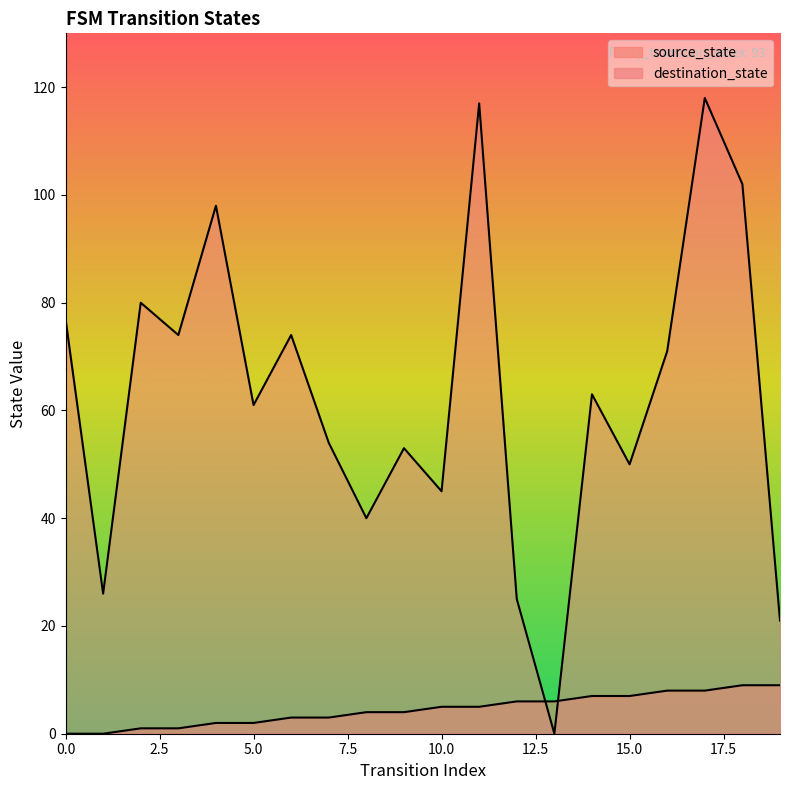

True or false: destination_state has more than 0 interior local peaks.

True